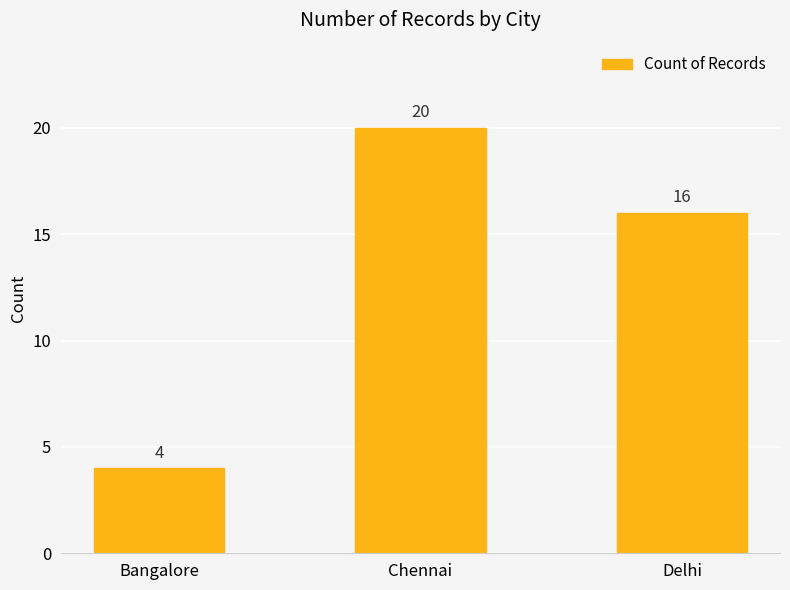

What is the approximate value at Chennai?

20